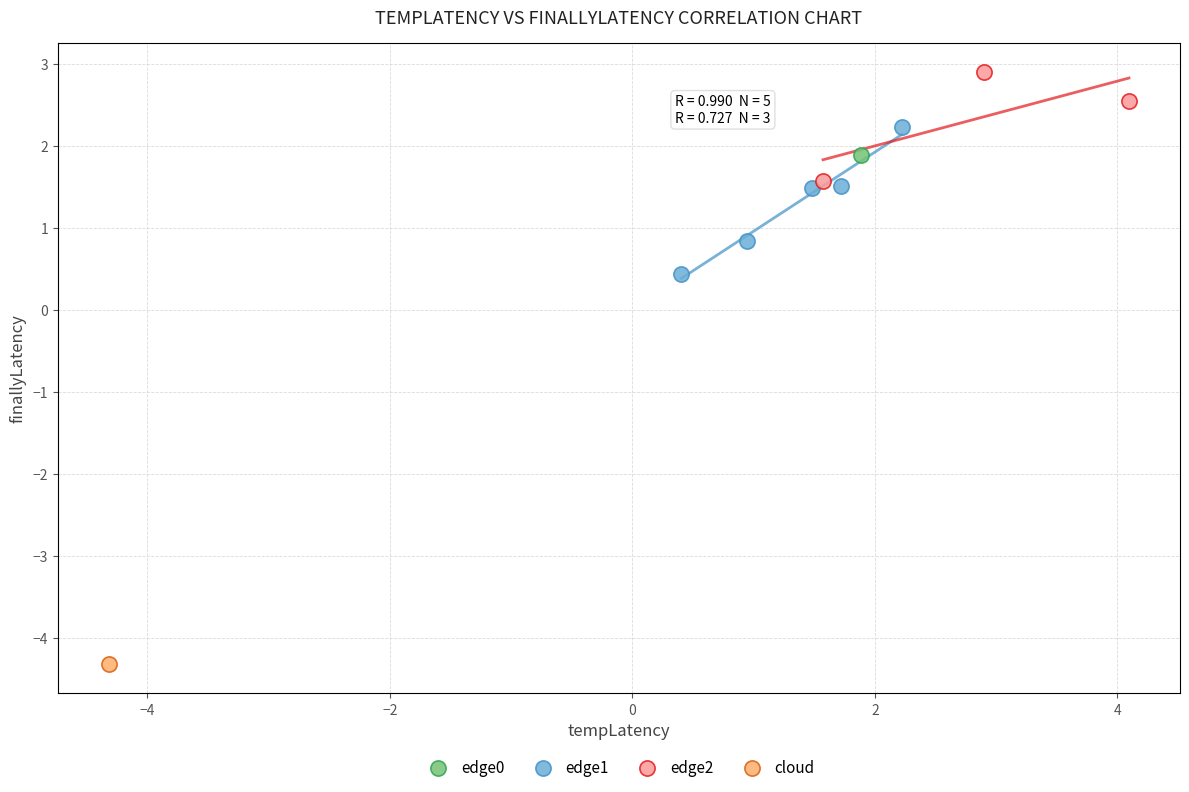

What are all the series names shown in the legend?

edge0, edge1, edge2, cloud